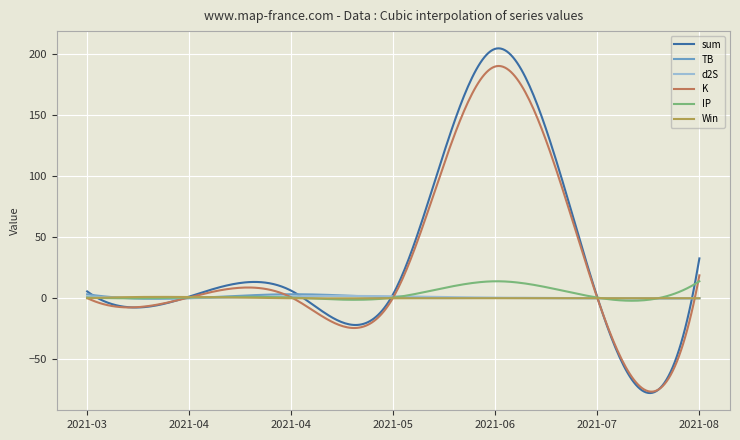

Which series has the largest range (max minus min)?

sum